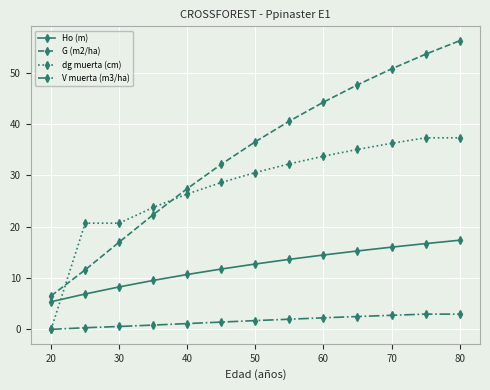

List the series in order of their peak value, highest first.

G (m2/ha), dg muerta (cm), Ho (m), V muerta (m3/ha)